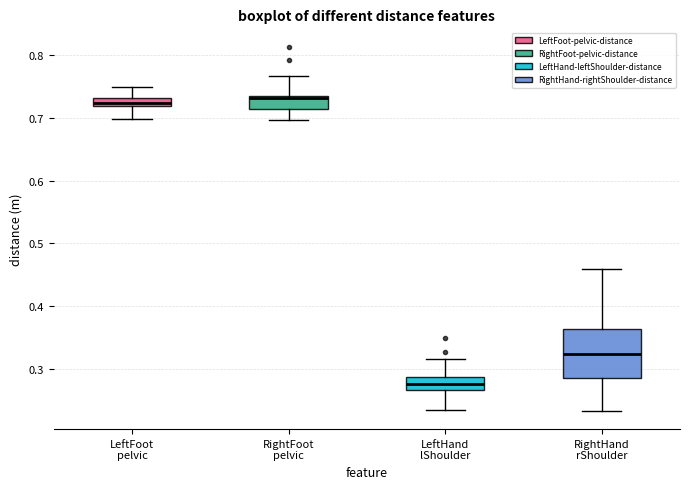

Where does the upper whisker of the box for LeftFoot pelvic end on the y-axis? The values are not printed on the chart, so give them approximately, as read against the axis.

0.75